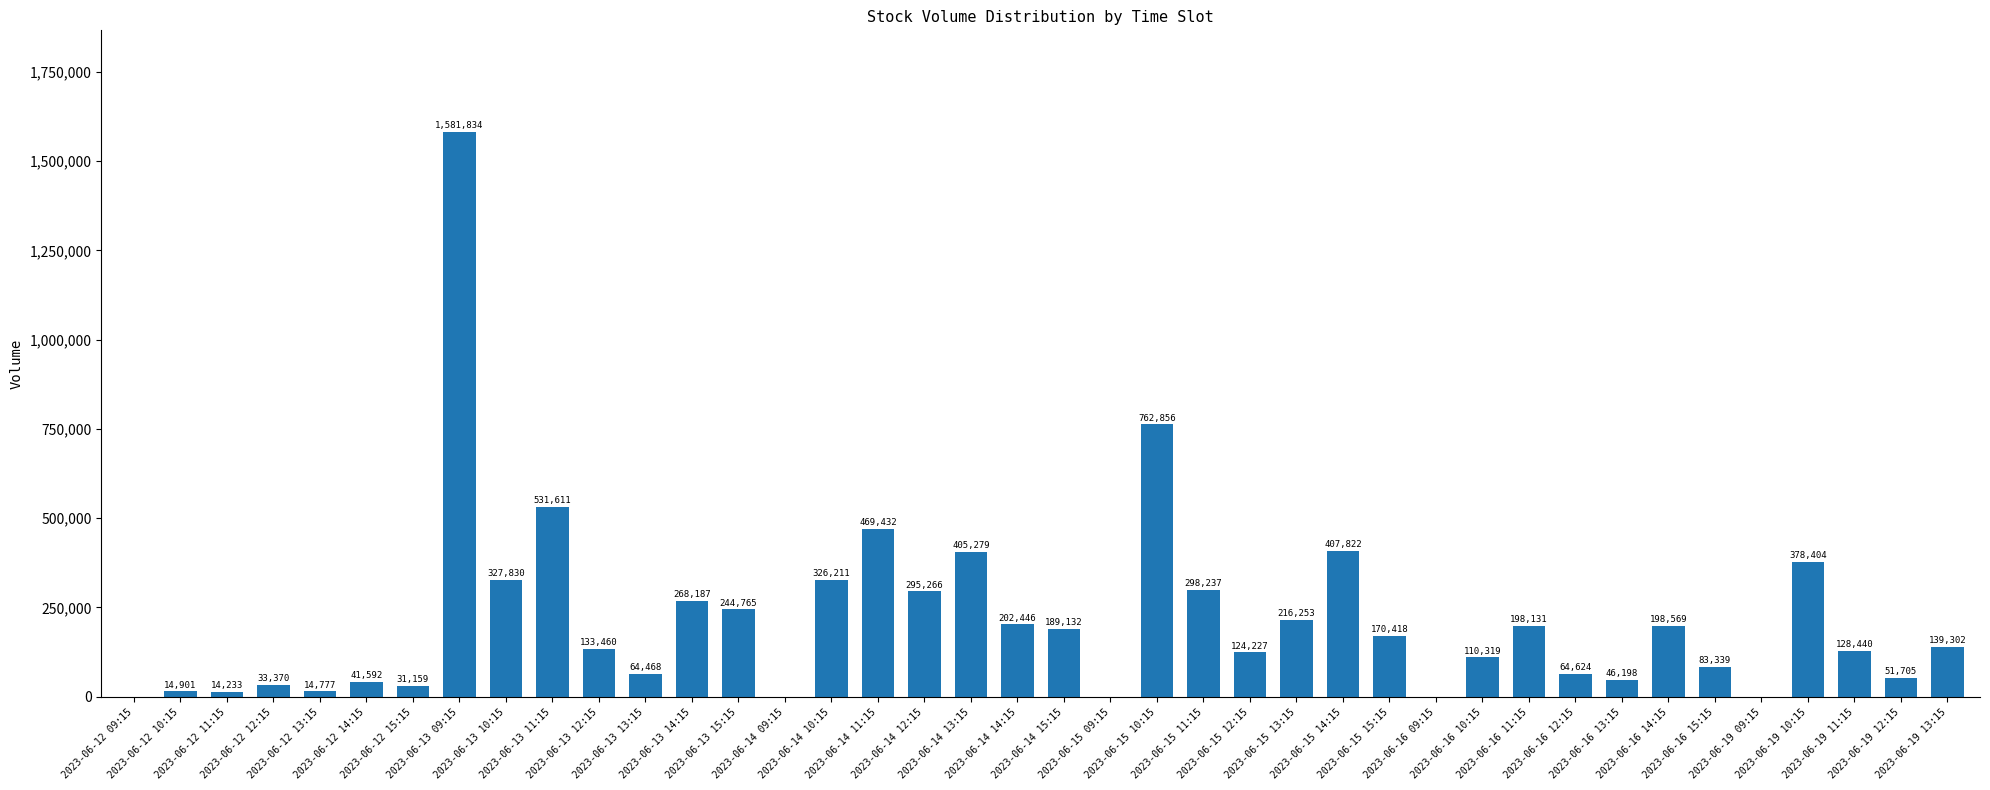

How many series are shown in this chart?

1